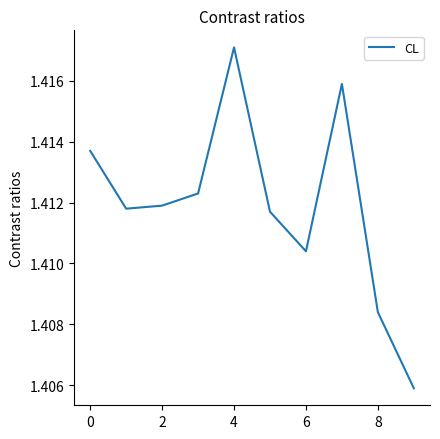

How many values are between 1 and 2?

10